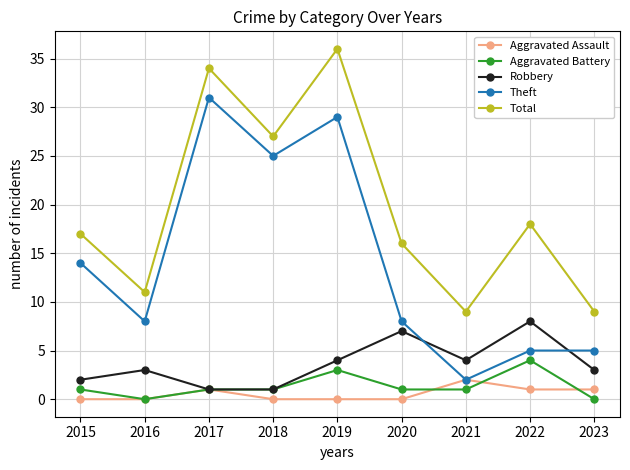

At how many categories does at least one series exceed 20?

3